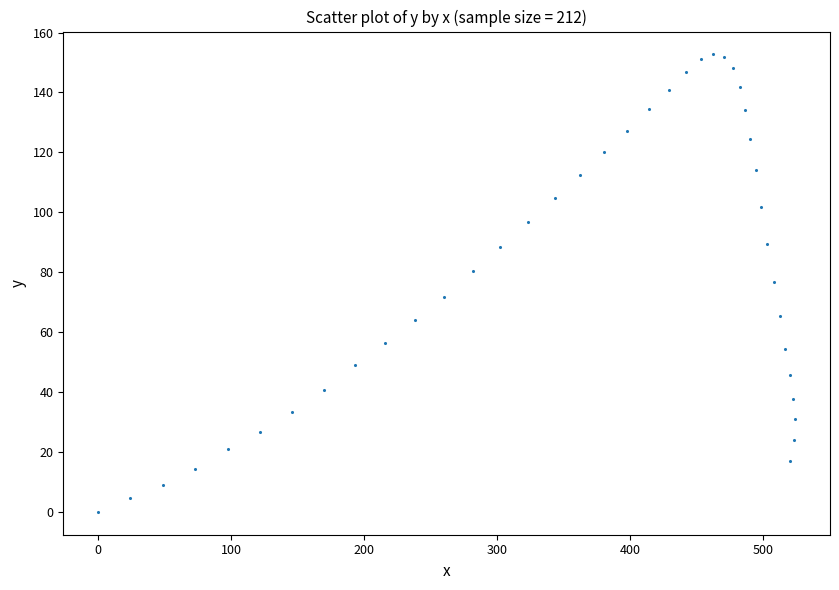

What is the range of Y values (max minus min)?

152.7